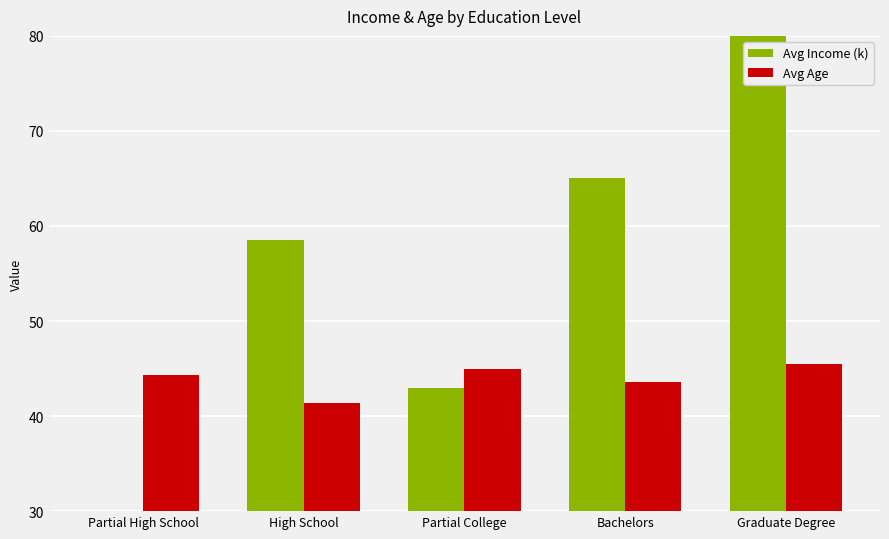

The Avg Income (k) series shows 16.7 at Partial High School. True or false?

True